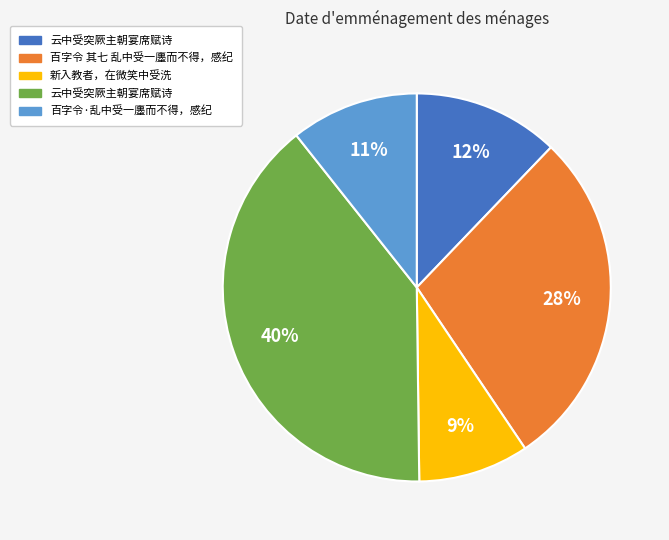

Does any single category account for the majority?

No